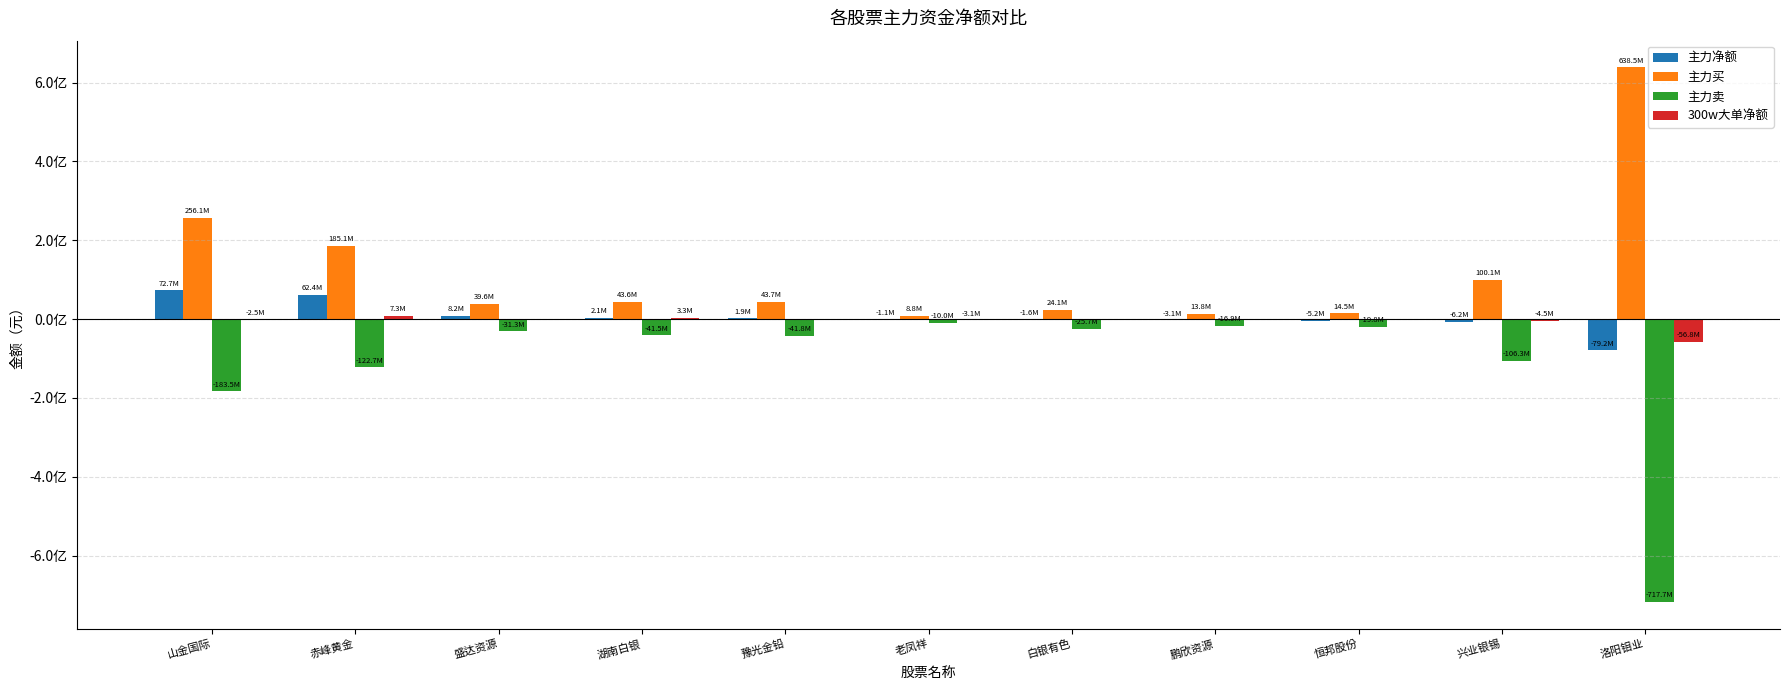

What are all the series names shown in the legend?

主力净额, 主力买, 主力卖, 300w大单净额